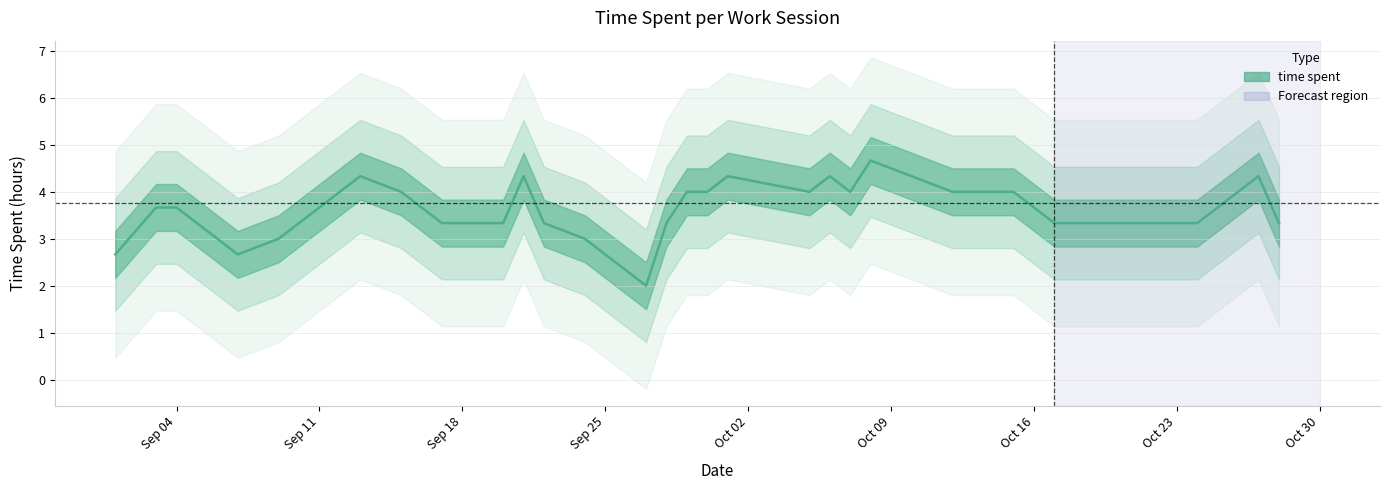

The chart shows a value of 2 at 2023-09-17. True or false?

False